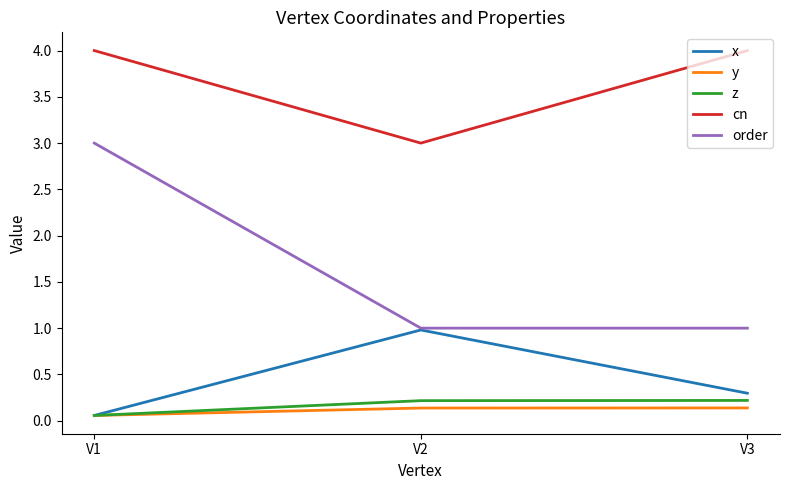

What is the minimum value for order?

1.0